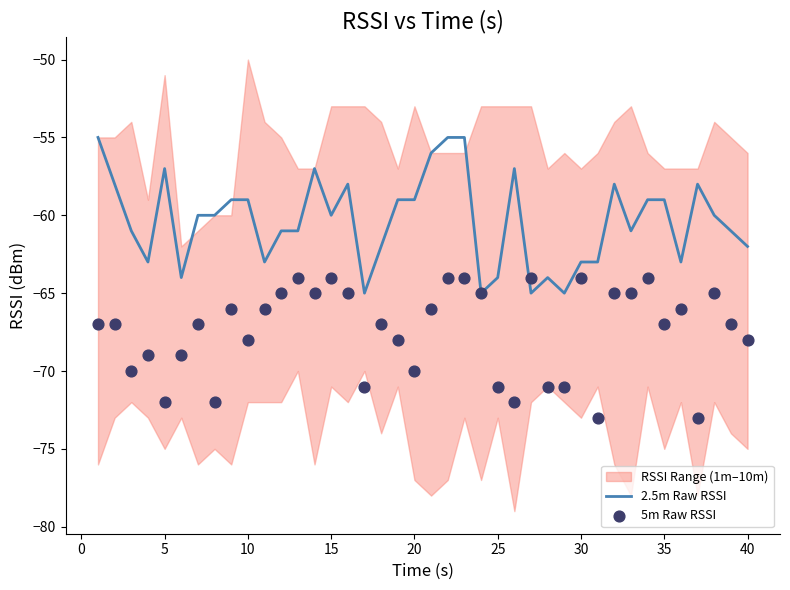

What is the maximum value for 2.5m Raw RSSI?

-55